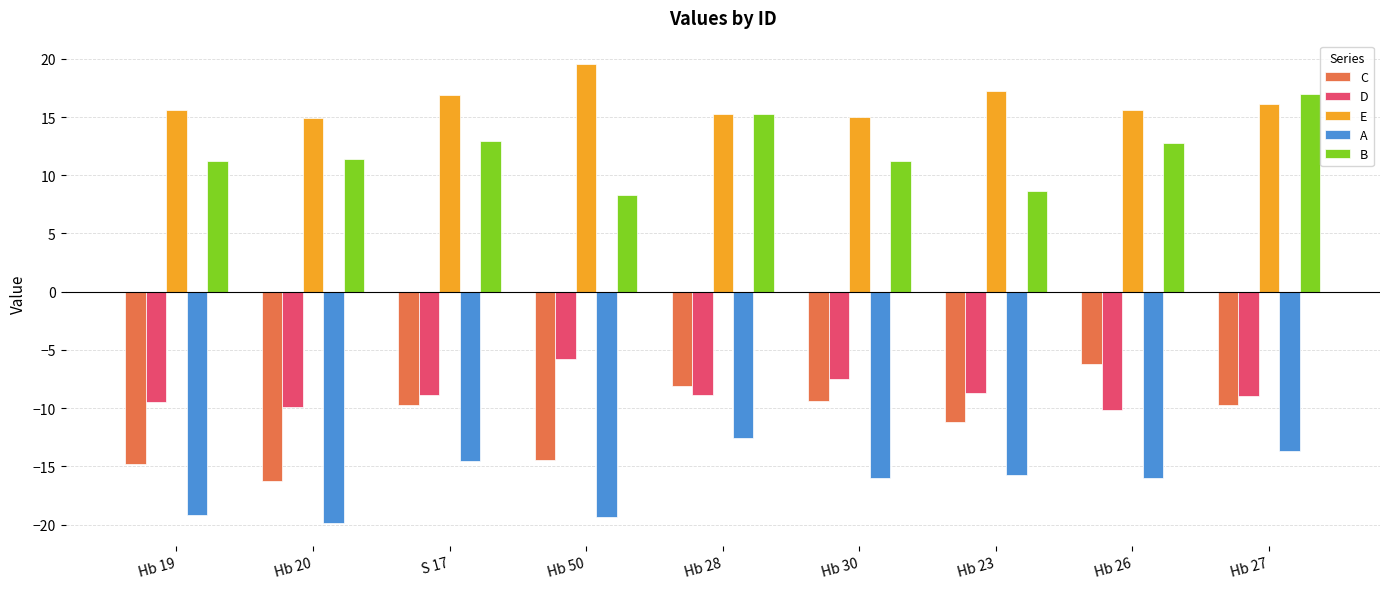

What is the sum of the A values at Hb 28 and Hb 19?

-31.7